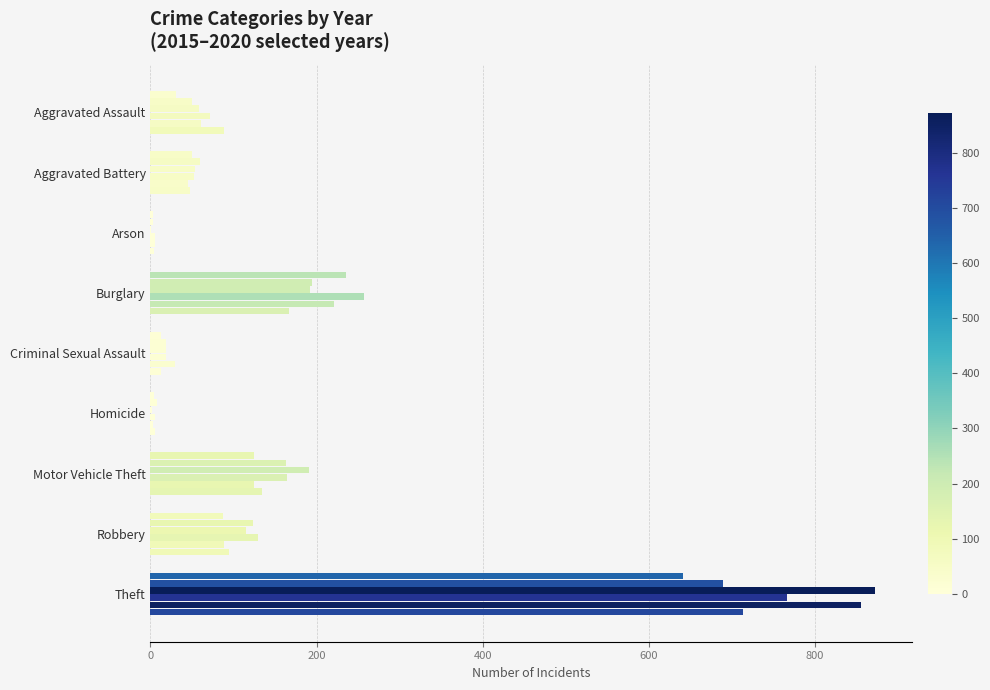

Count the number of data series in this chart.

6